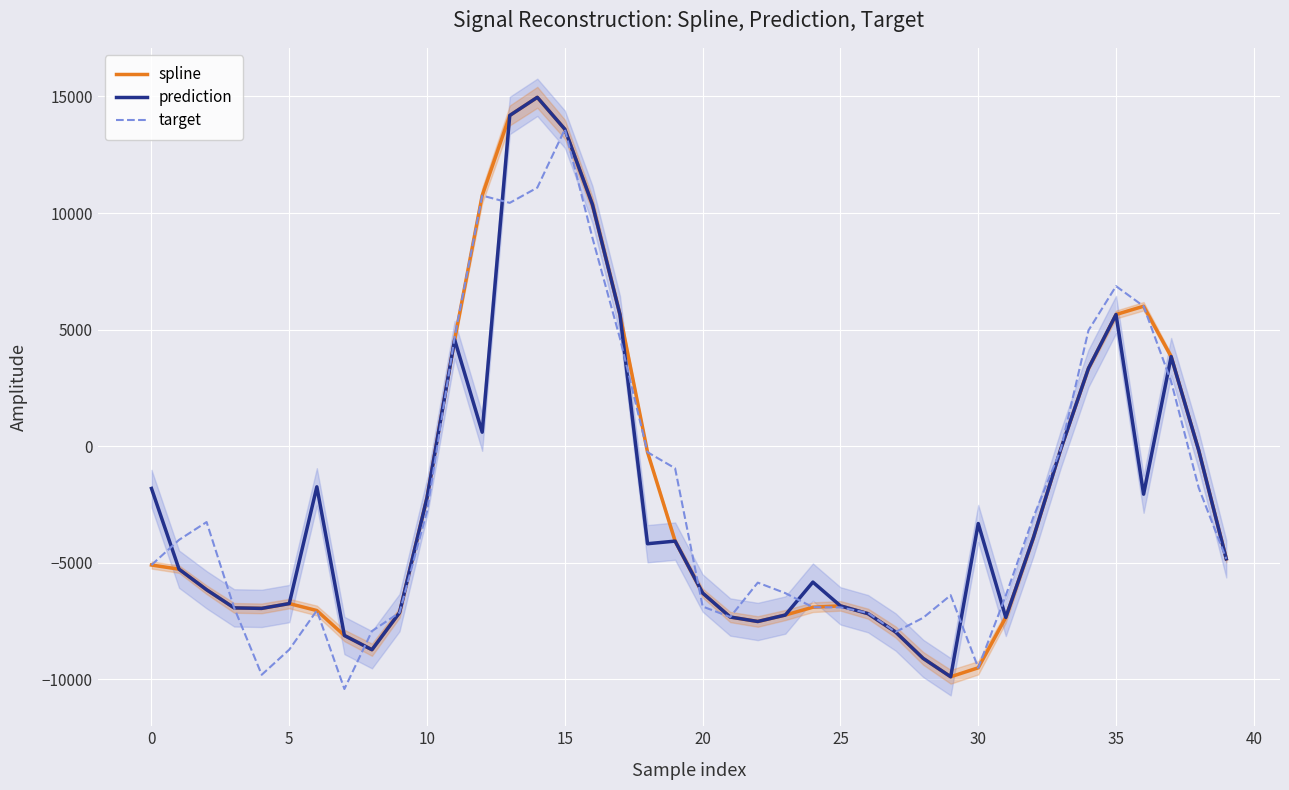

What is the lowest value of the target series?

-10413.7